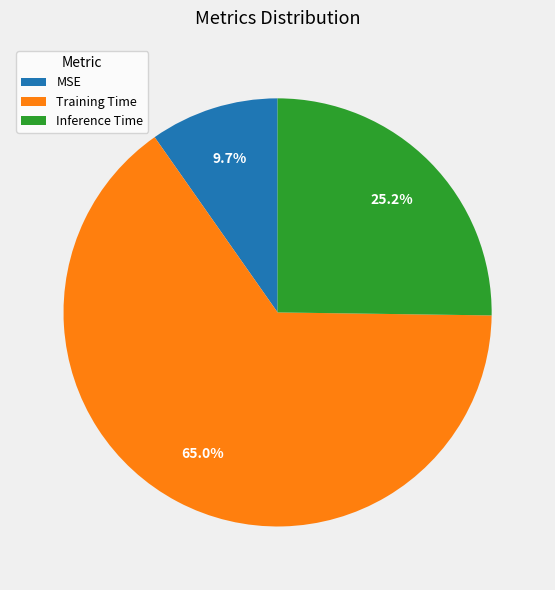

To the nearest percent, what portion does MSE represent?

10%